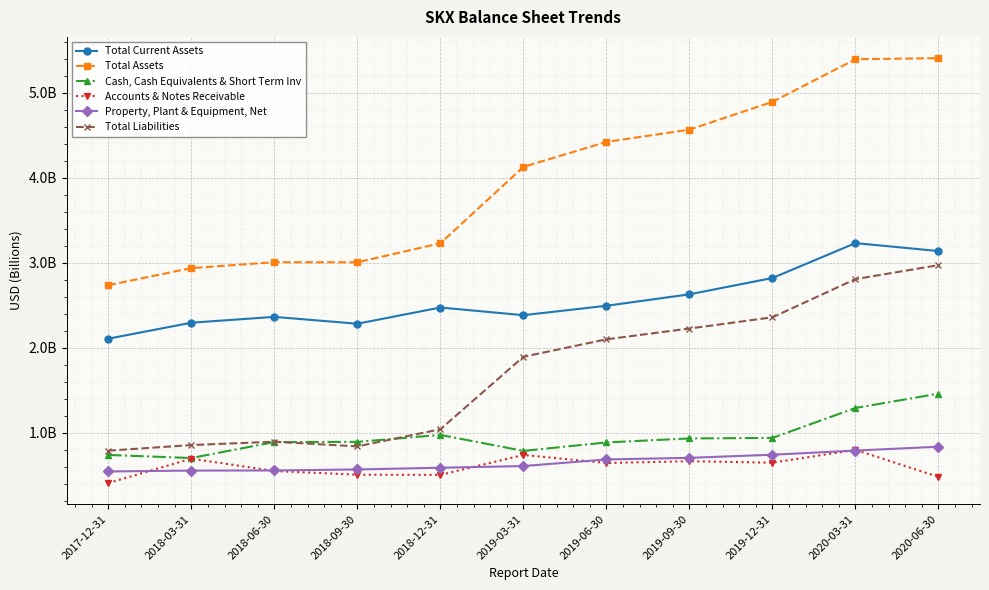

What is the approximate value of Cash, Cash Equivalents & Short Term Inv at 2020-03-31?

1.3